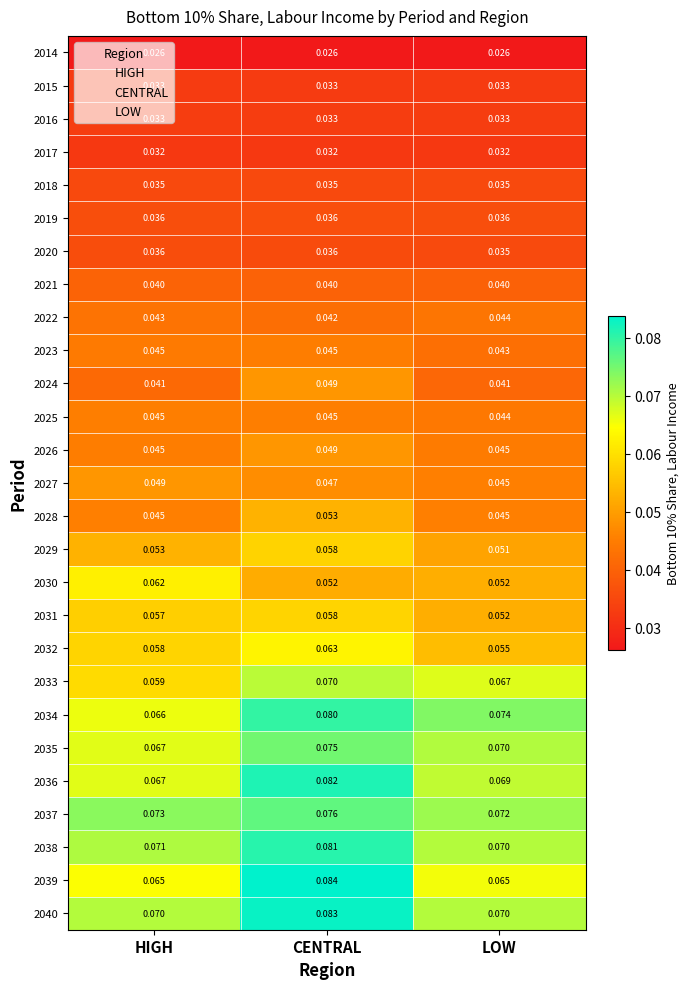

At which label does 2031 reach its peak?

CENTRAL